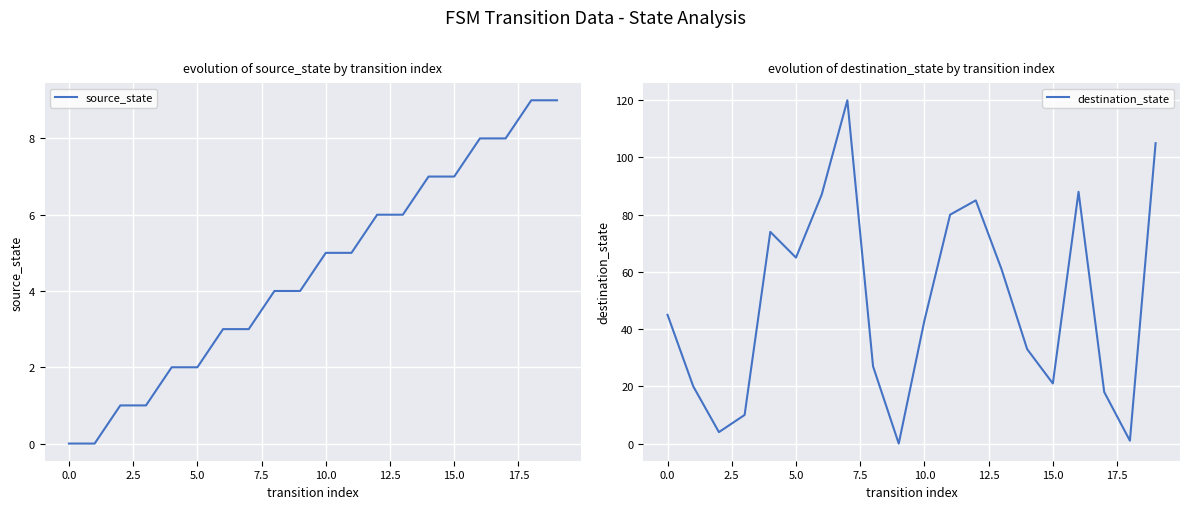

Rank the series by their average value, from lowest to highest.

source_state, destination_state